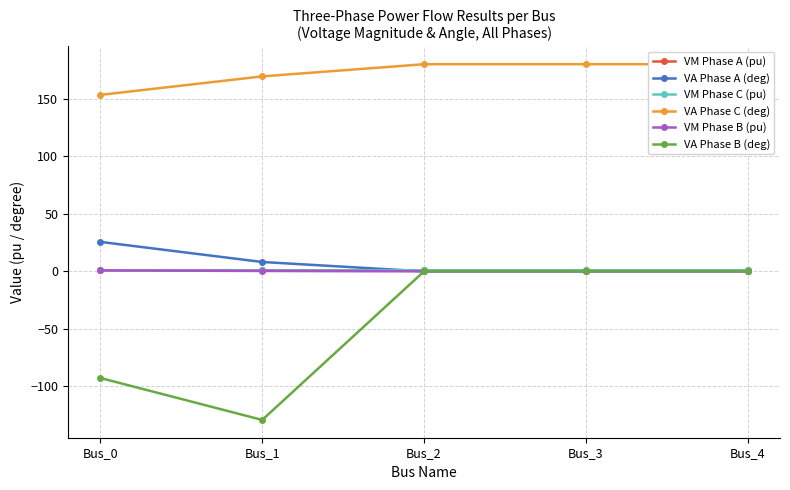

How many data points does each series have?

5